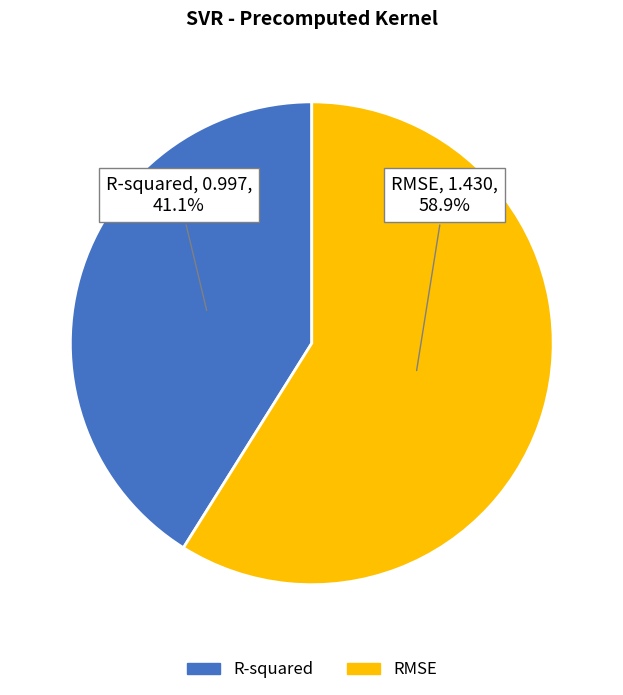

What is the majority slice?

RMSE